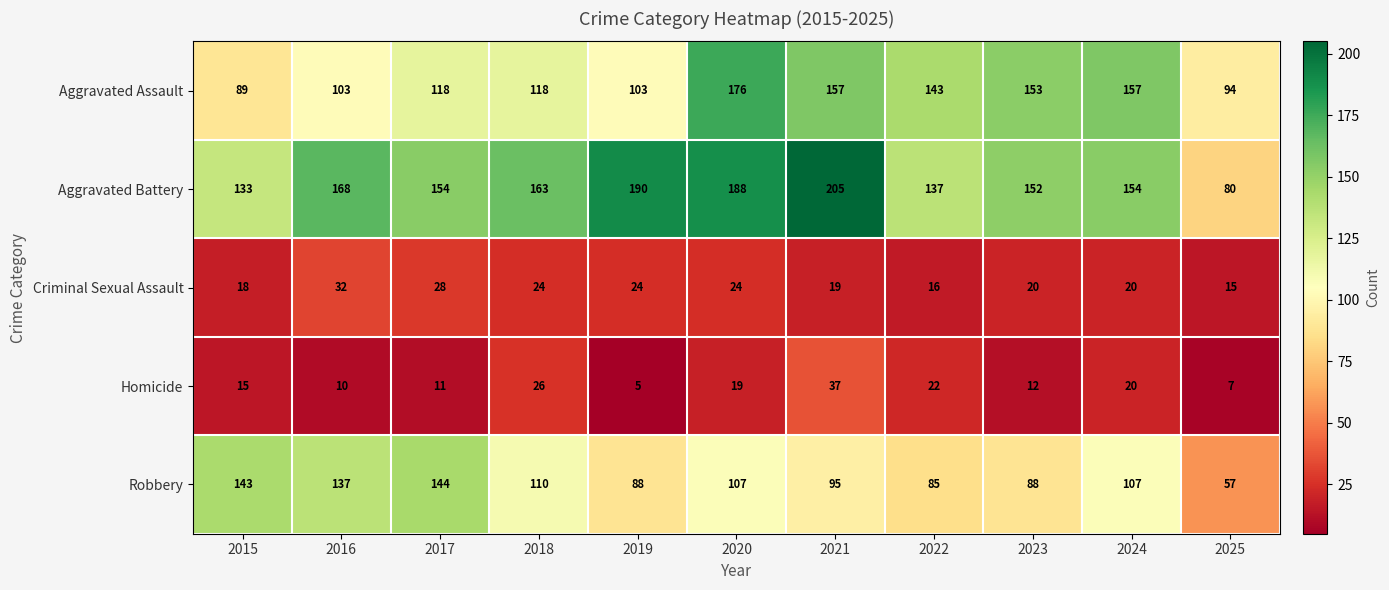

Which category has the highest value across all series?

2021